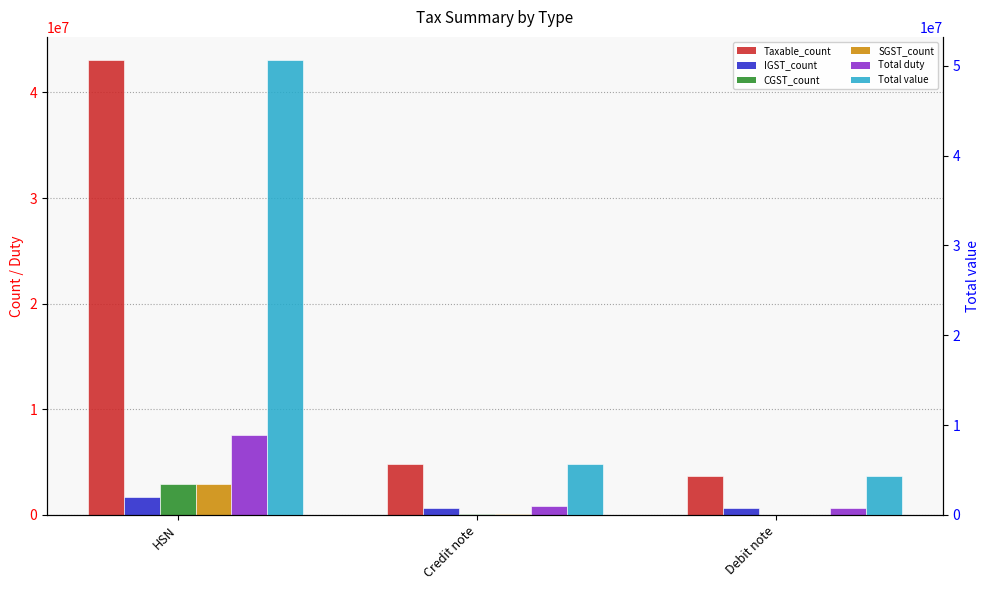

What are all the series names shown in the legend?

Taxable_count, IGST_count, CGST_count, SGST_count, Total duty, Total value